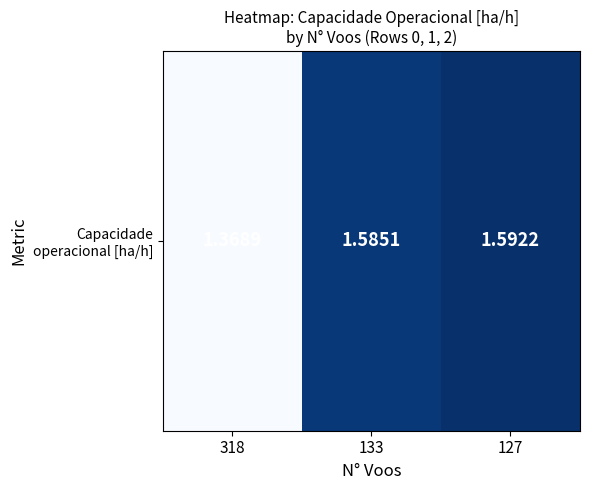

What is the difference between the maximum and minimum values?

0.2